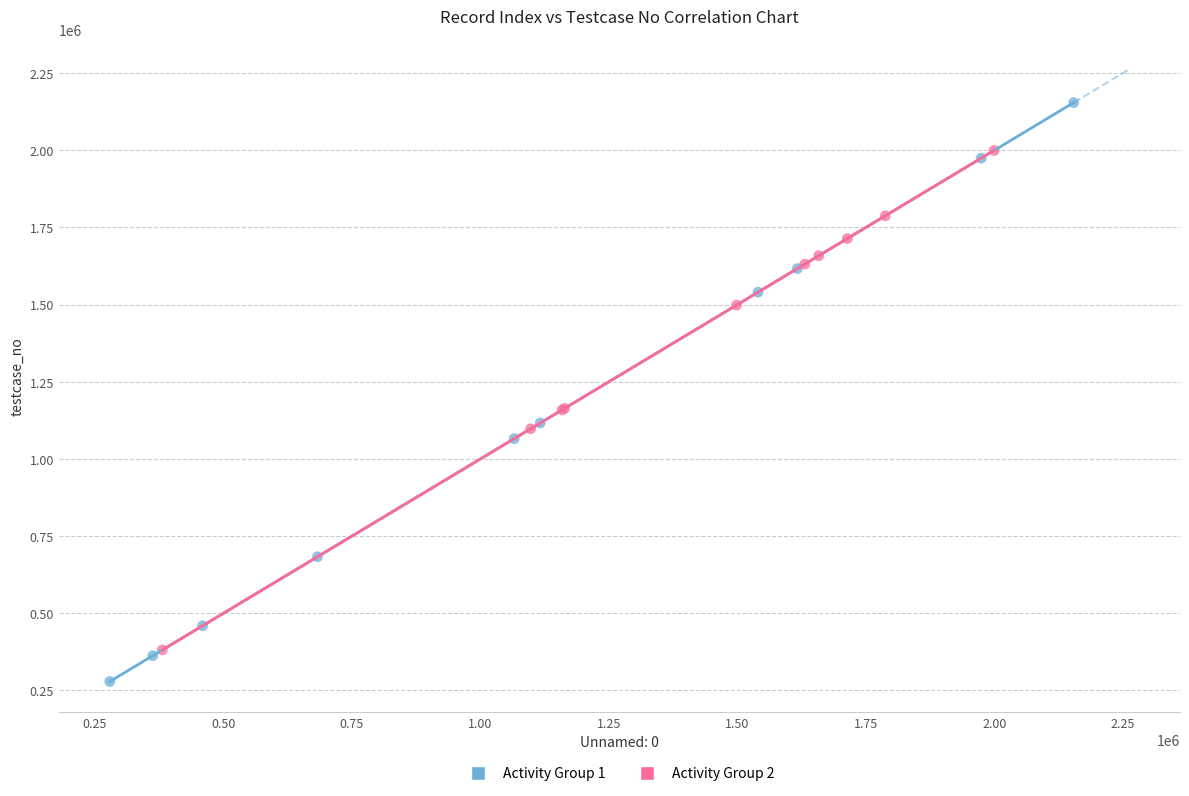

Which series has the largest Y range (max minus min)?

Activity Group 1